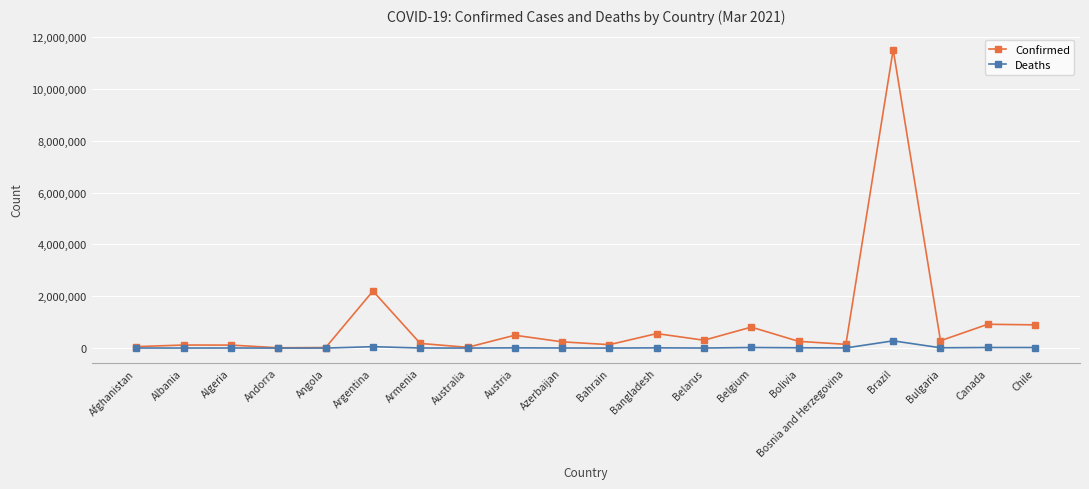

True or false: Deaths has more than 0 interior local peaks.

True